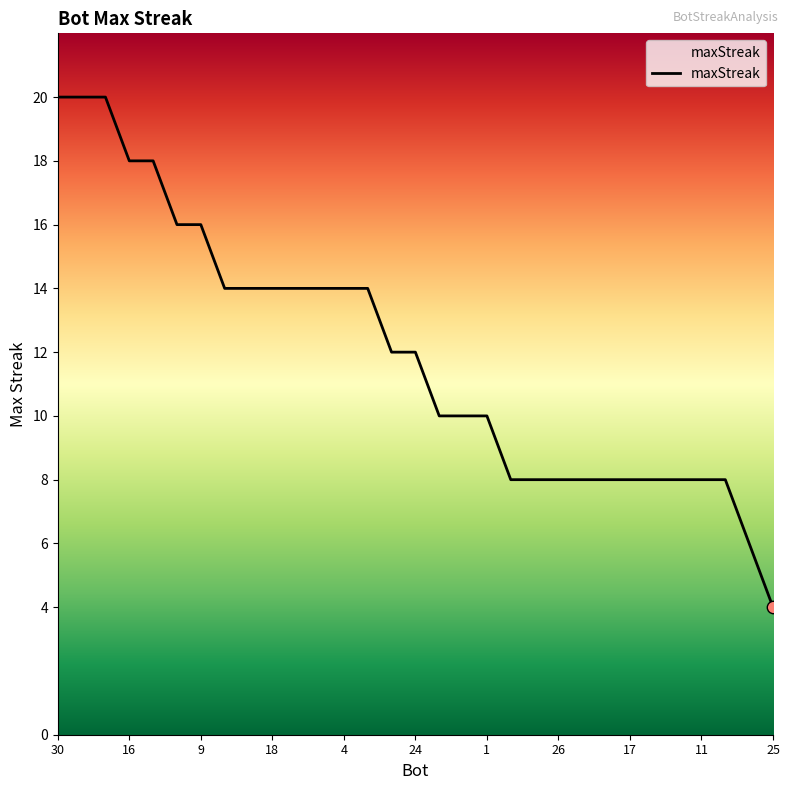

What is the greatest value displayed?

20